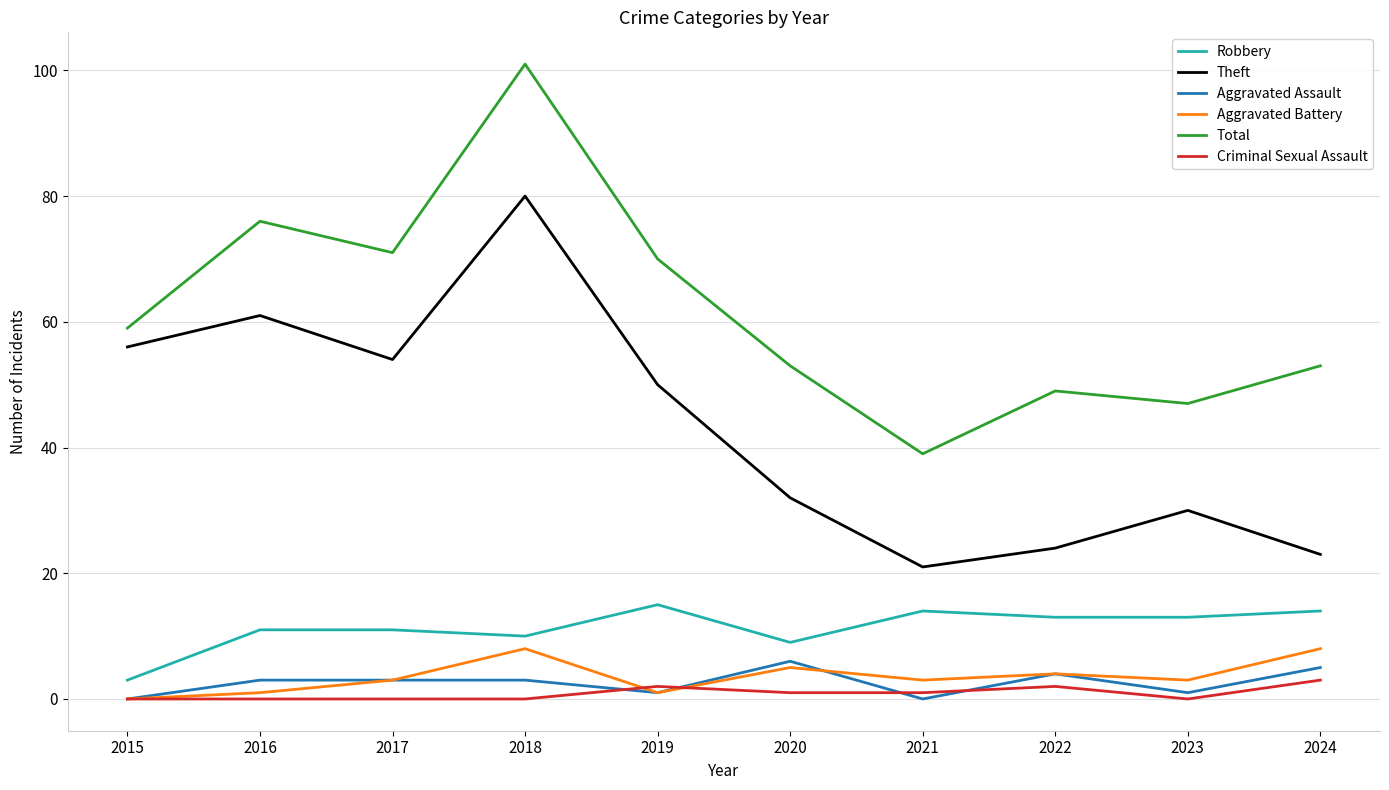

Which series changed the most between 2016 and 2018?

Total